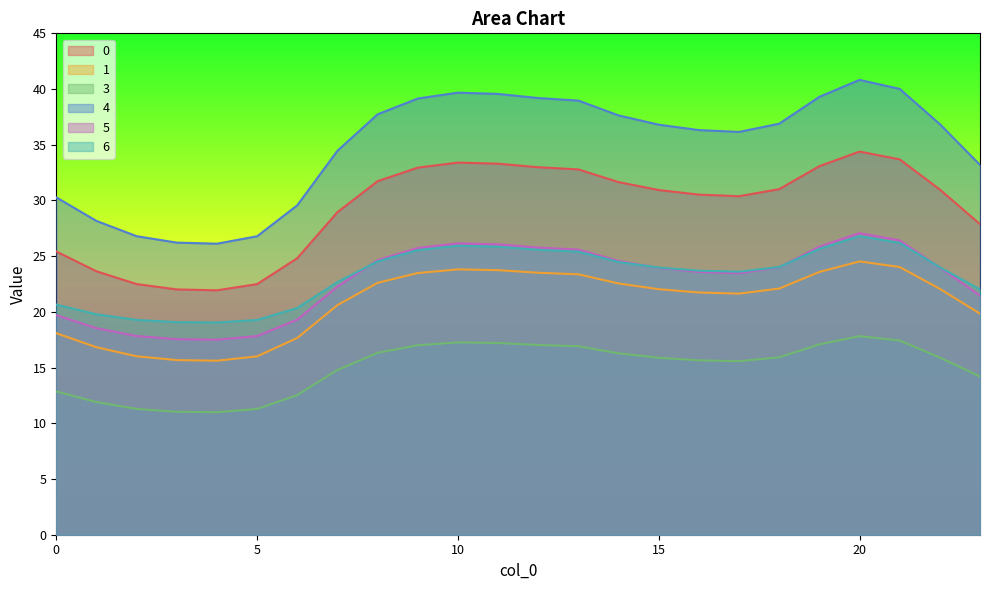

What is the sum of all 6 values?

557.4